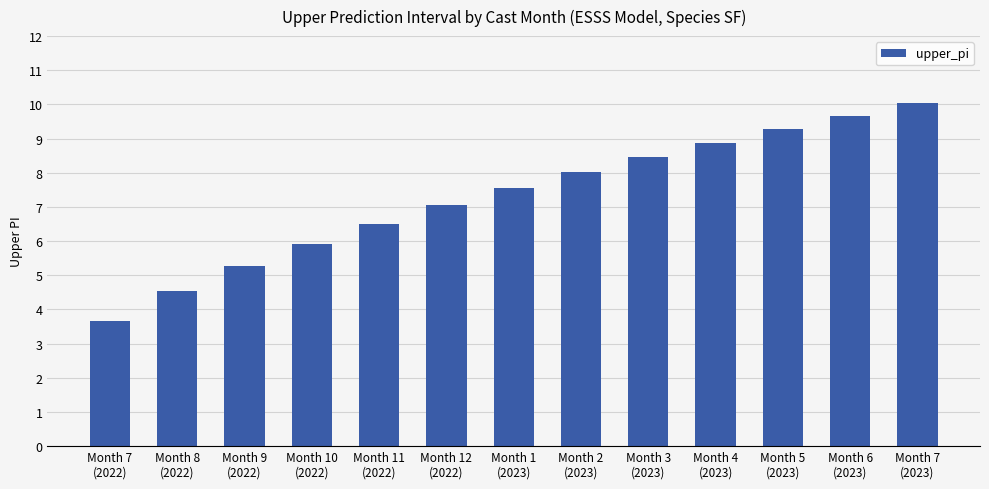

Does the chart contain any negative values?

No